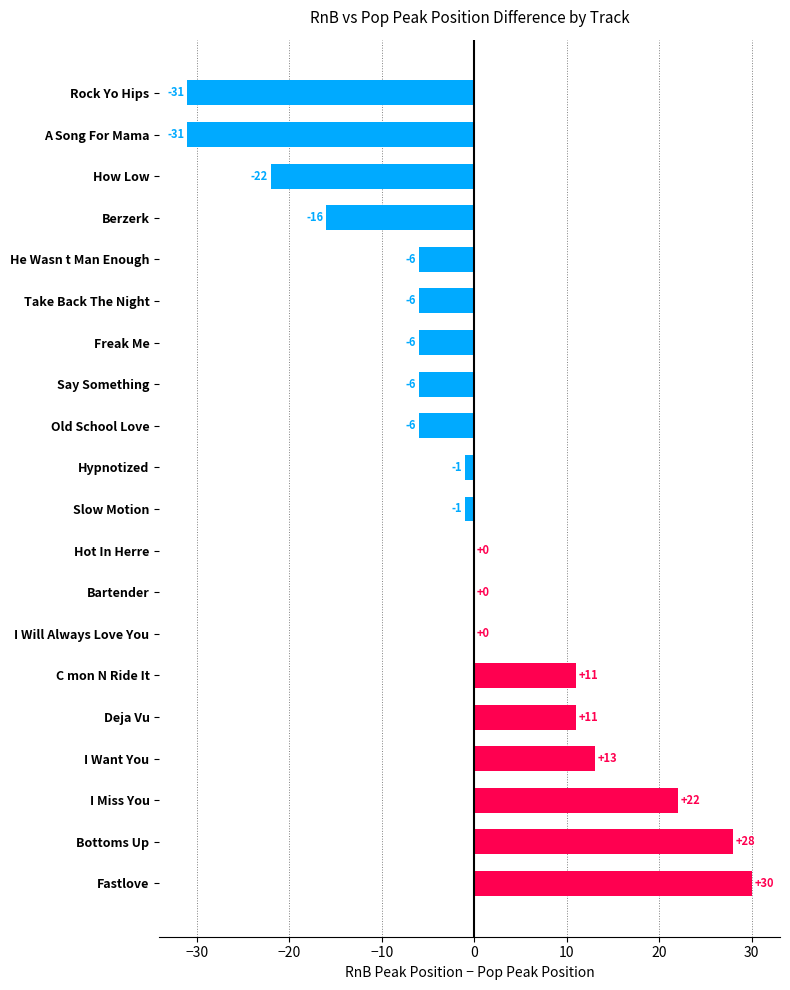

What is the maximum value shown in the chart?

30